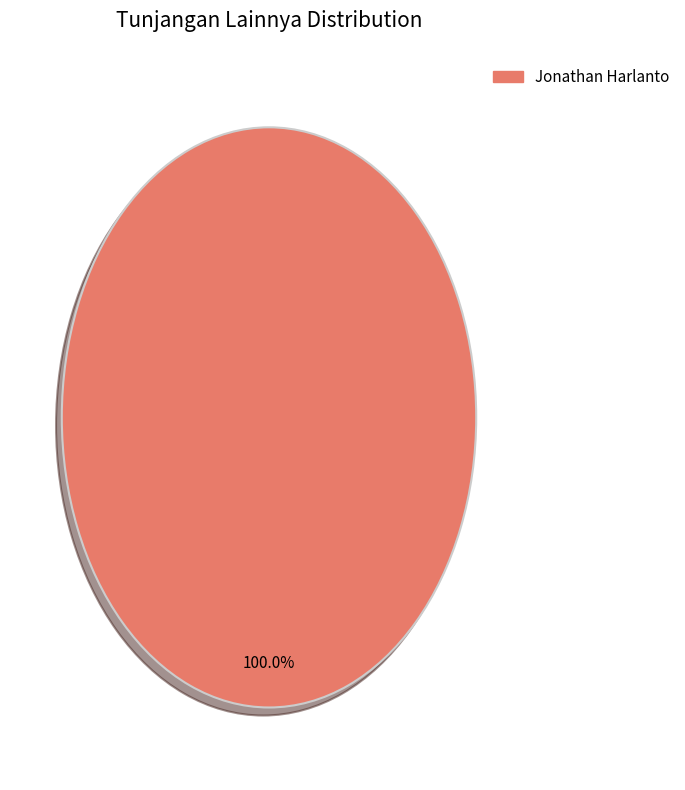

Does any single category account for the majority?

Yes